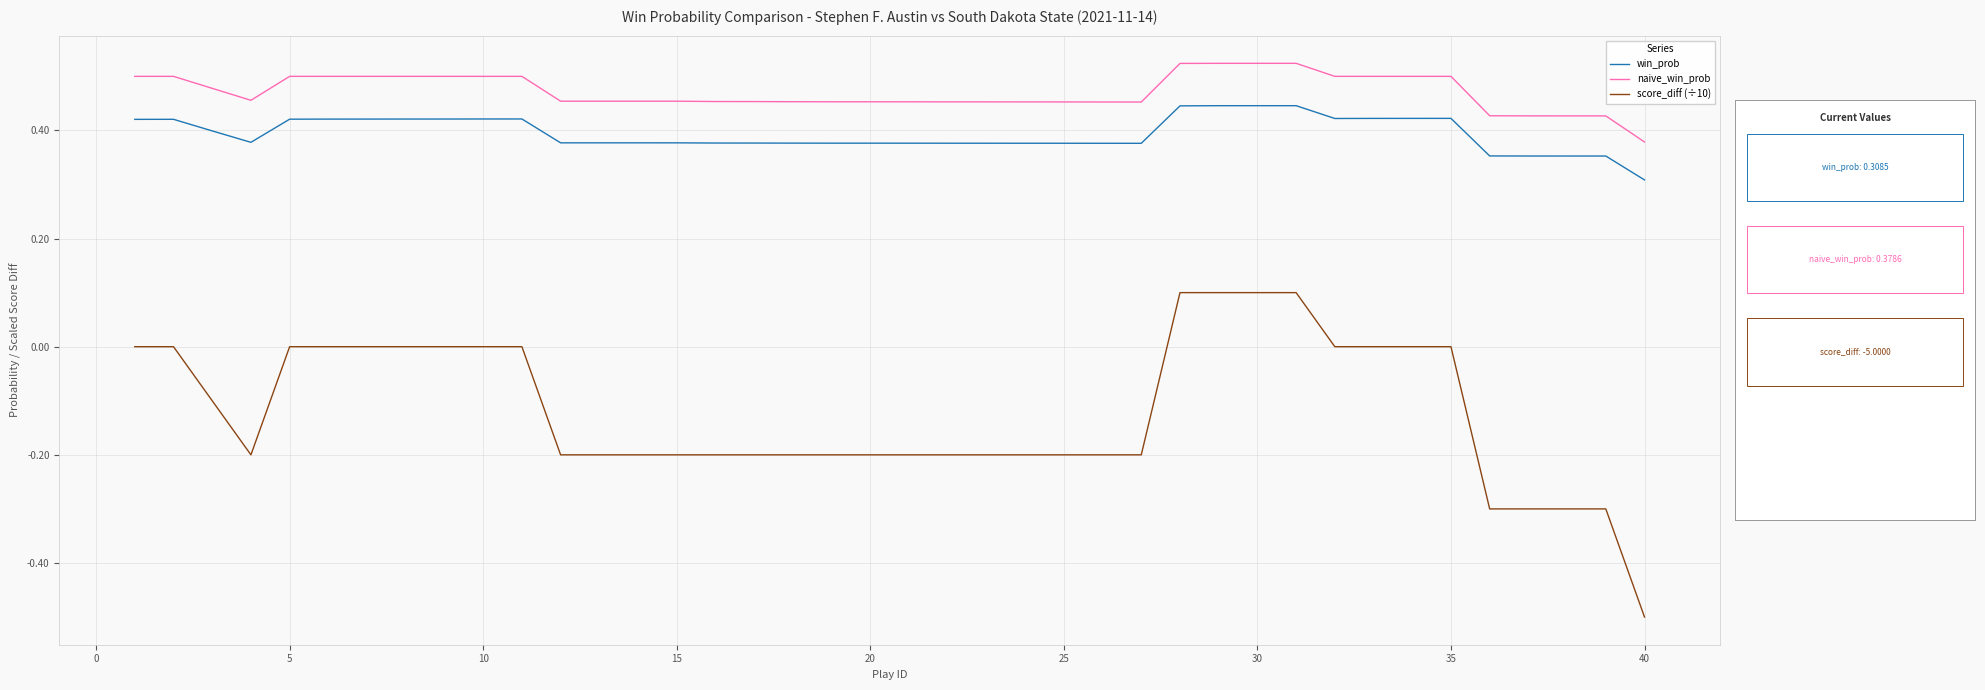

Rank the series by their maximum value, from lowest to highest.

score_diff (÷10), win_prob, naive_win_prob